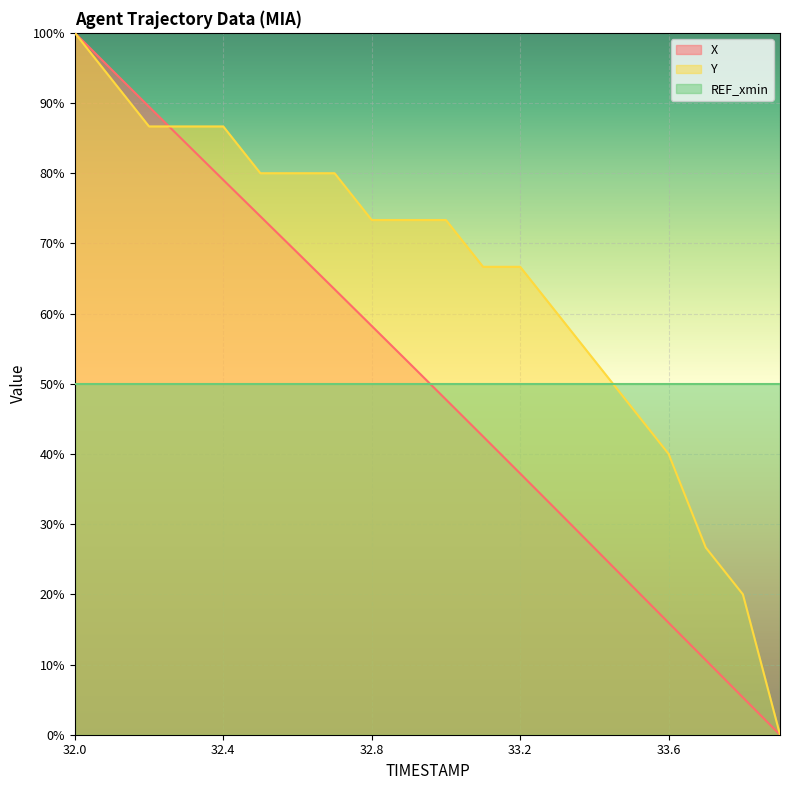

What is the difference between the highest and lowest values at 32.8?

23.3